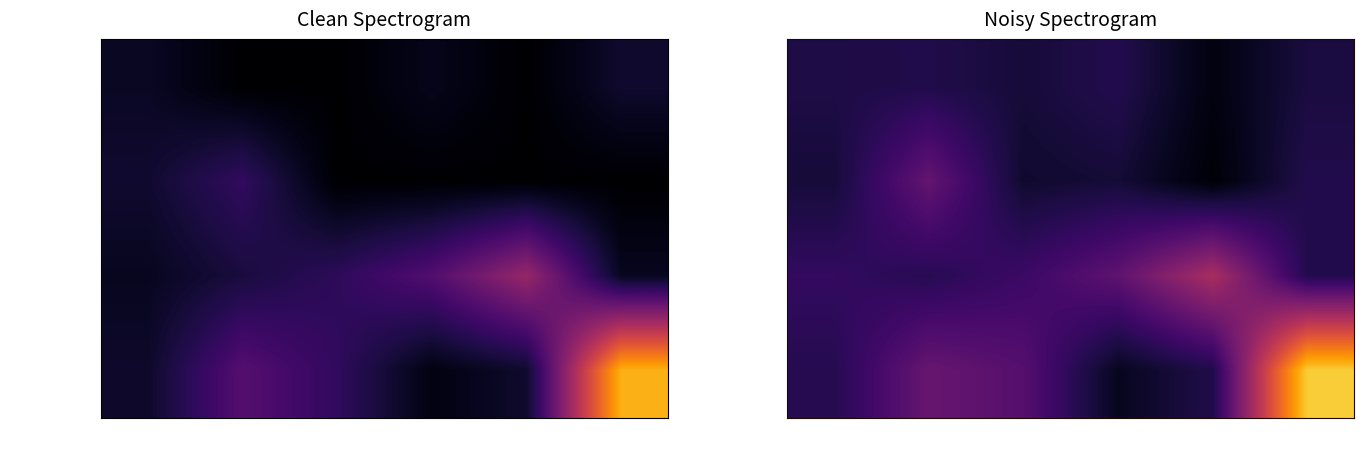

What is the difference between the maximum and minimum values in the Prepaid Combo series?

193.5